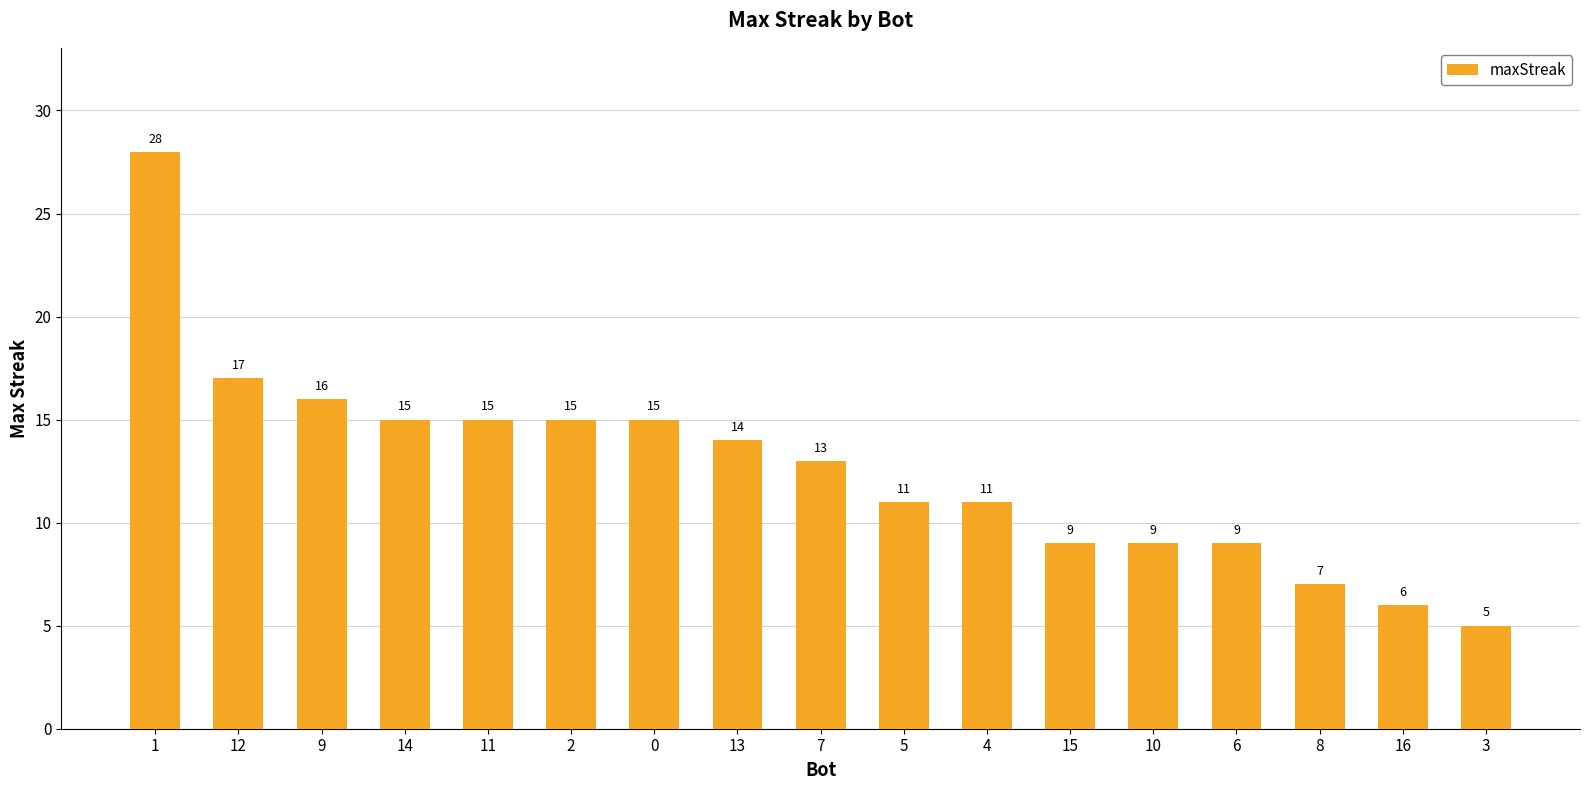

True or false: the data shows 2 at 15.

False